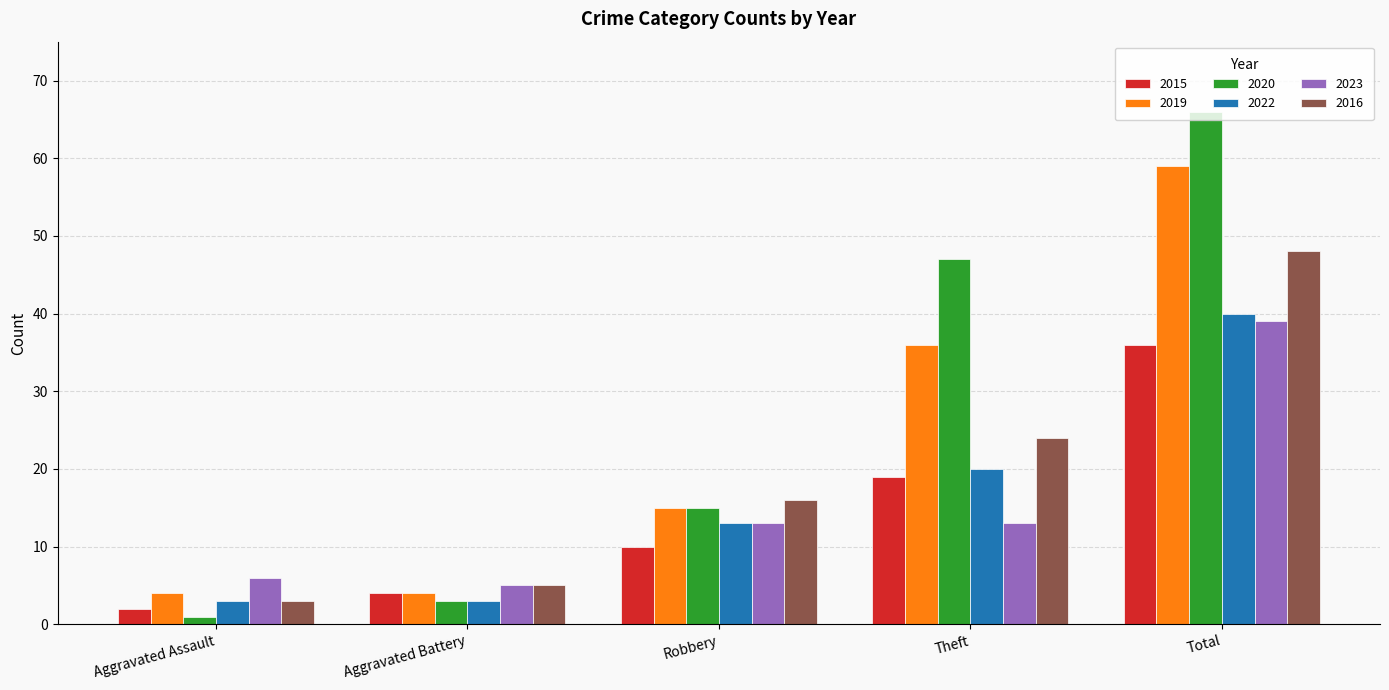

At which label is 2016 closest to 25?

Theft